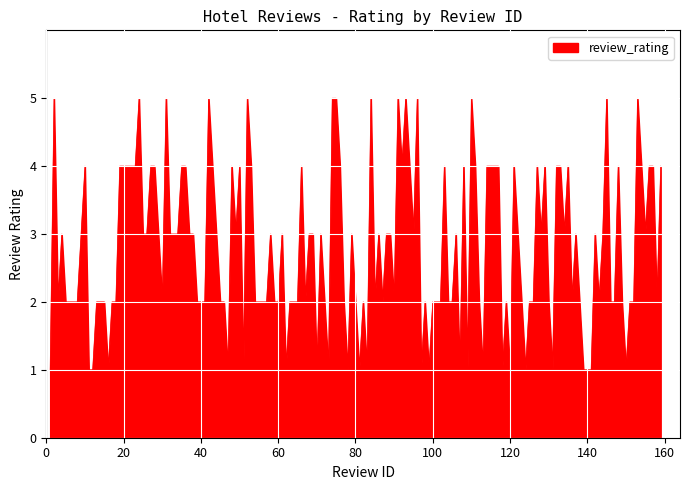

What is the greatest value displayed?

5